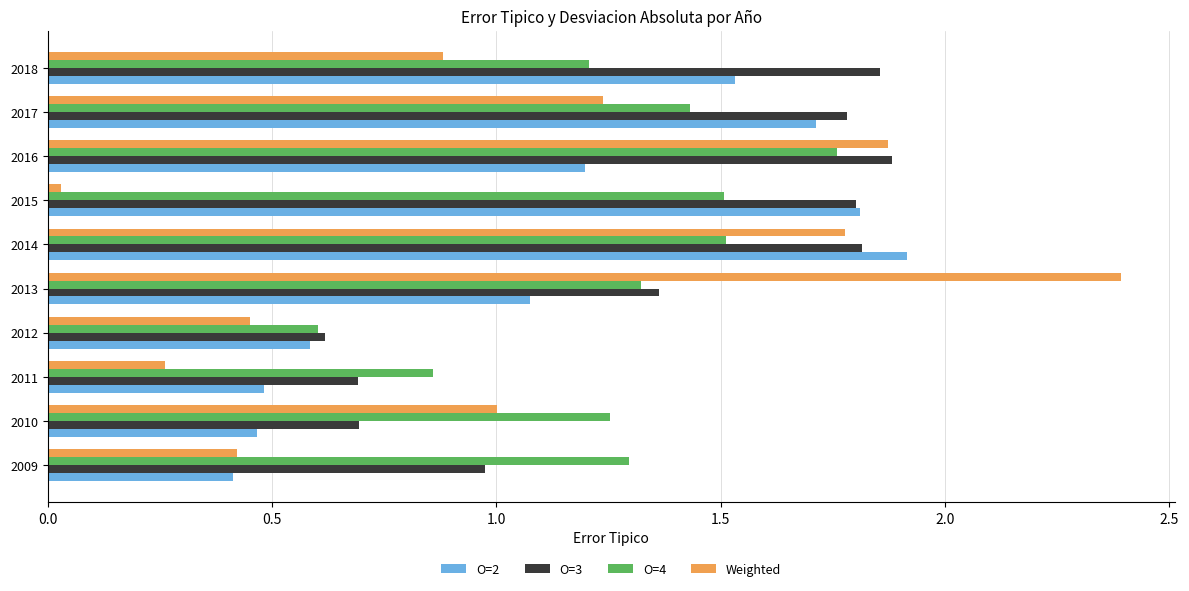

Which series has the largest range (max minus min)?

Weighted